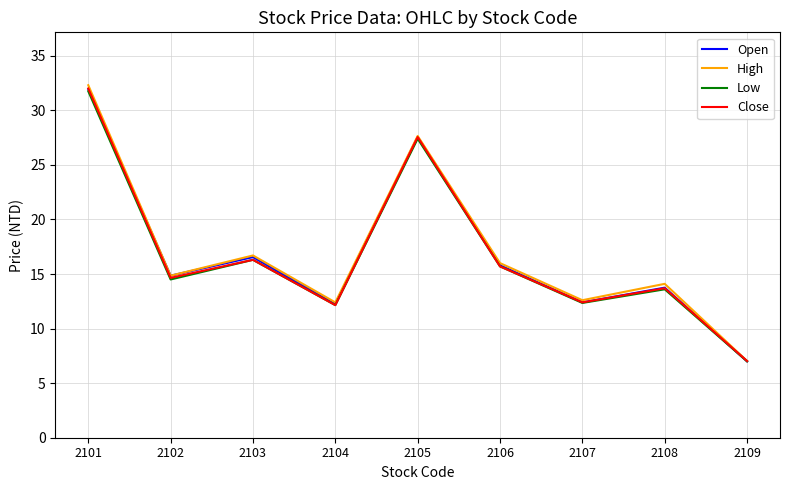

What is the lowest value of the High series?

7.0